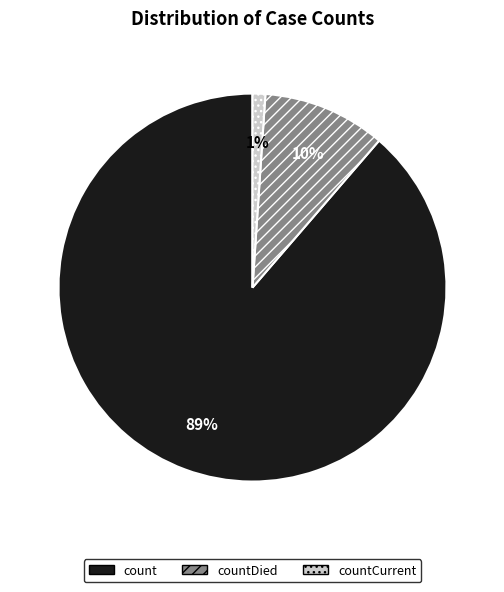

Which slice is the smallest?

countCurrent